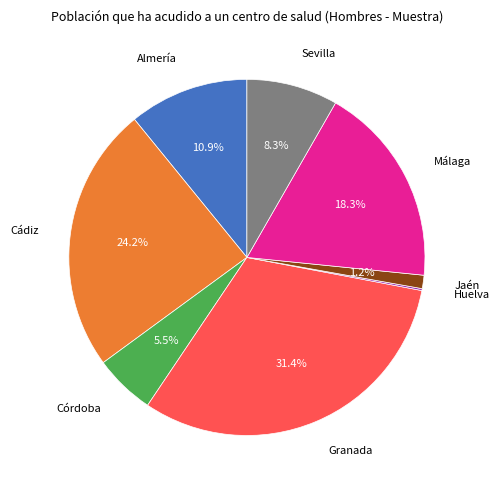

What portion of the pie excludes Córdoba?

94.5%